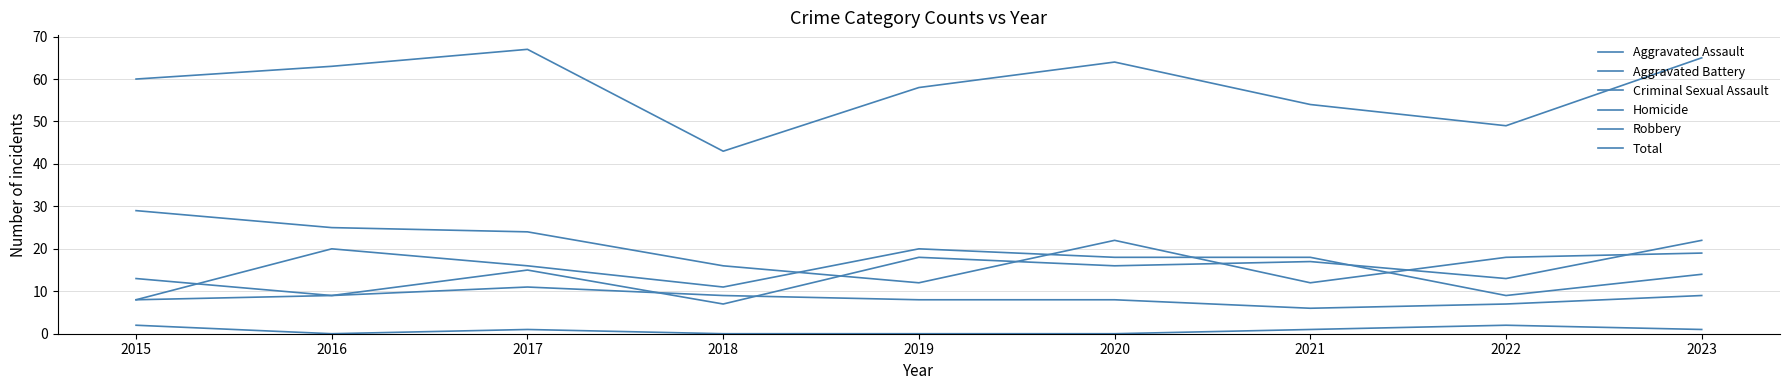

Rank the series by their maximum value, from lowest to highest.

Homicide, Criminal Sexual Assault, Aggravated Battery, Aggravated Assault, Robbery, Total